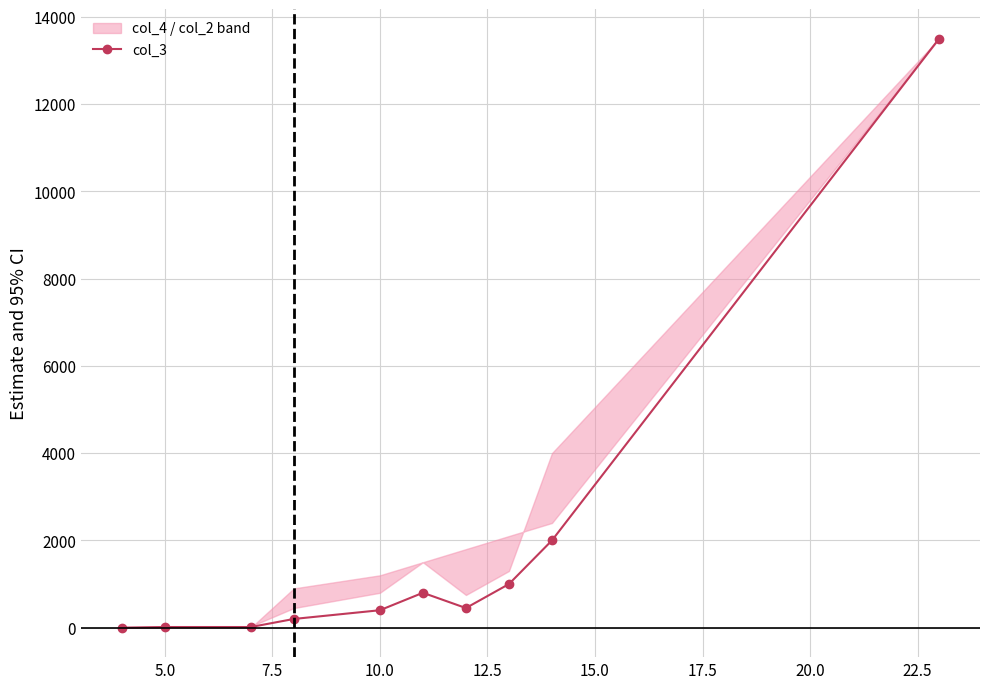

Count the number of categories in the chart.

10